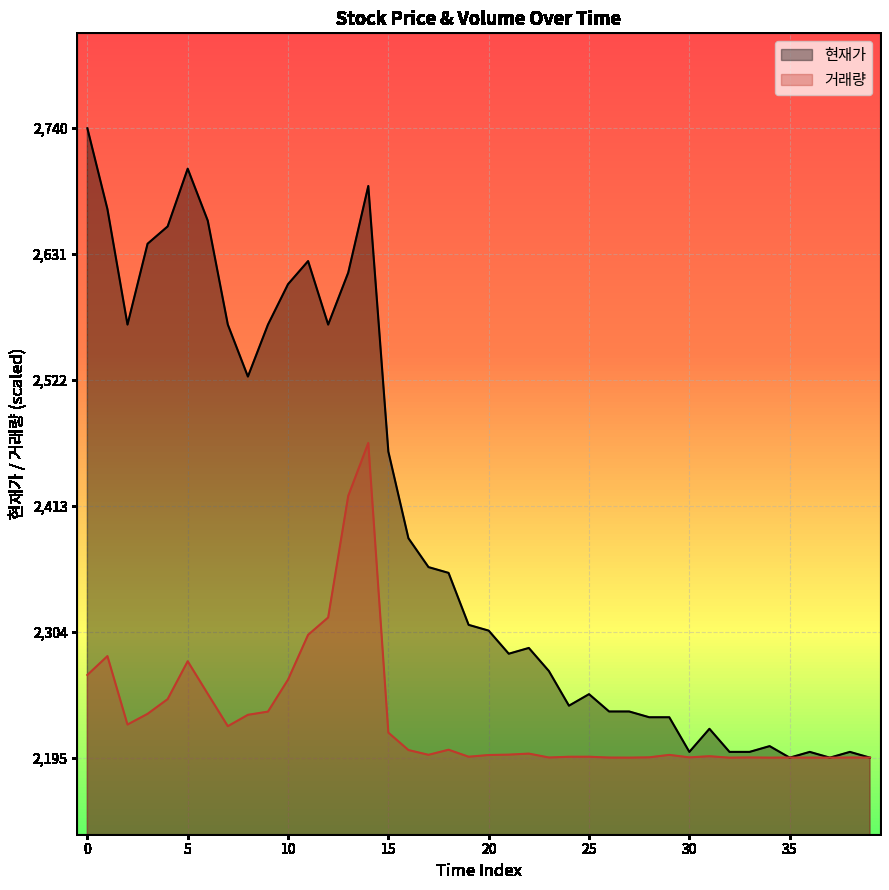

At which category is the sum across all series the highest?

14